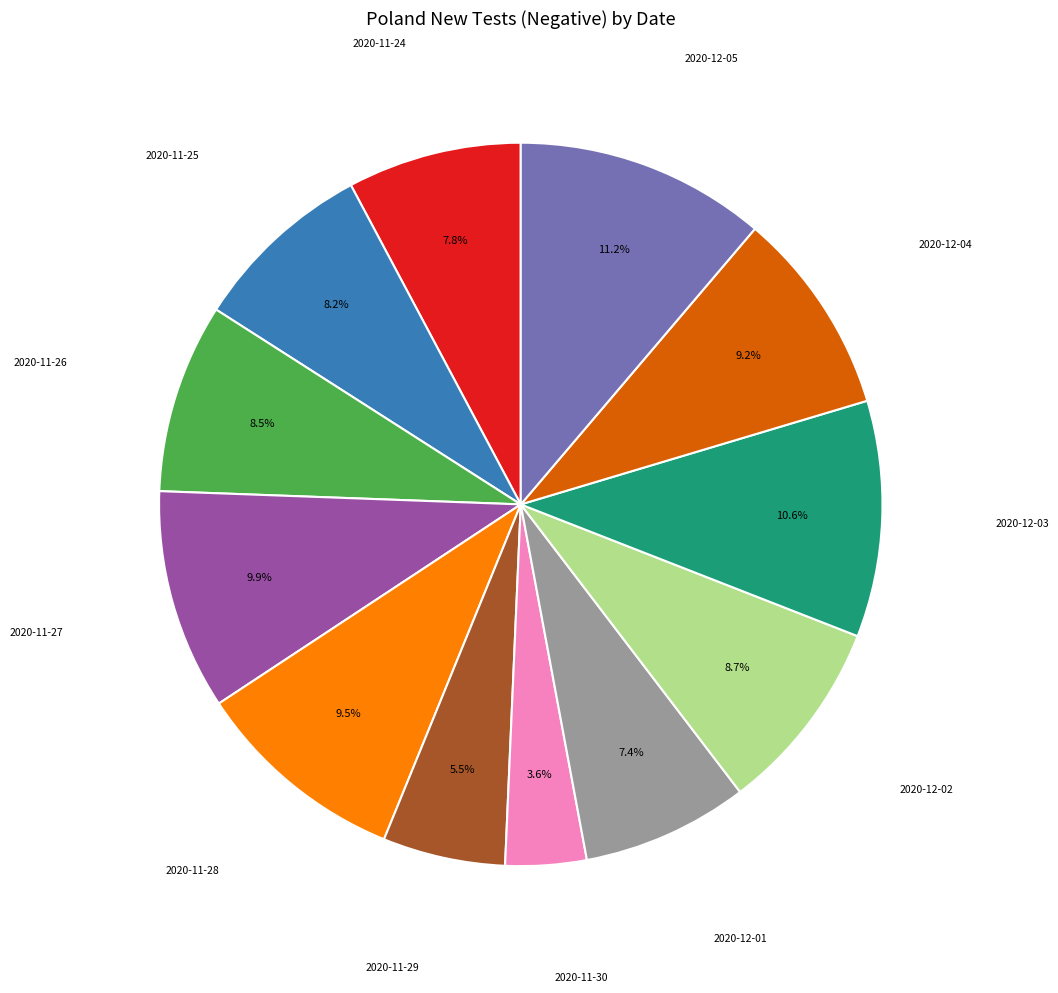

Count the number of slices in the pie.

12